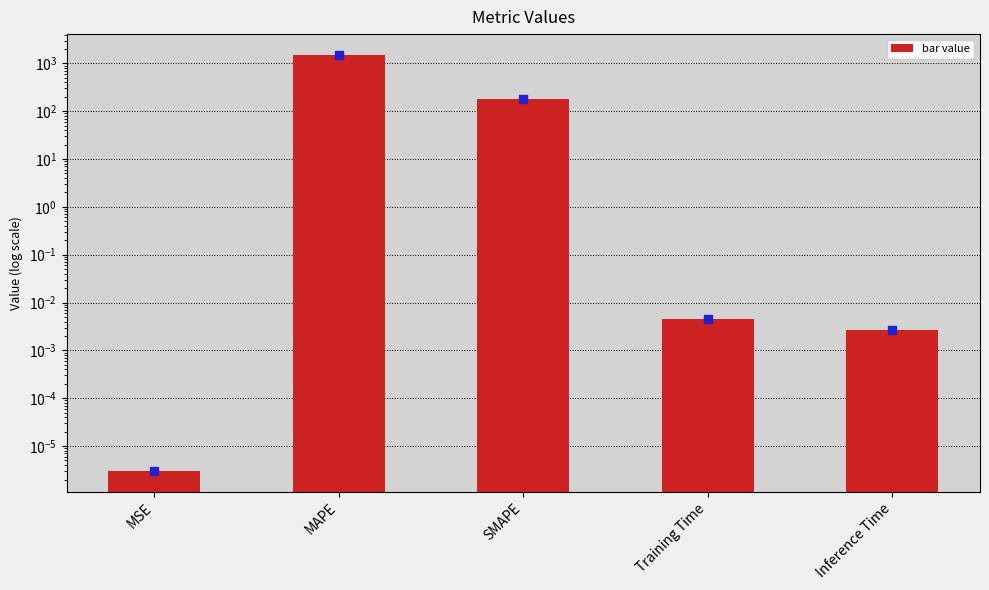

What is the change in value from MSE to SMAPE?

+176.5